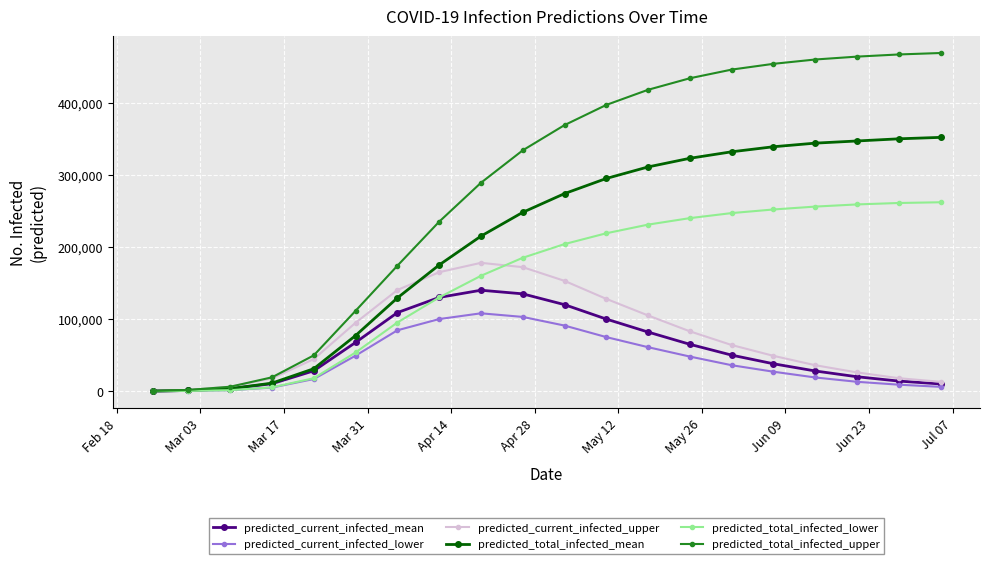

Rank the series by their maximum value, from lowest to highest.

predicted_current_infected_lower, predicted_current_infected_mean, predicted_current_infected_upper, predicted_total_infected_lower, predicted_total_infected_mean, predicted_total_infected_upper